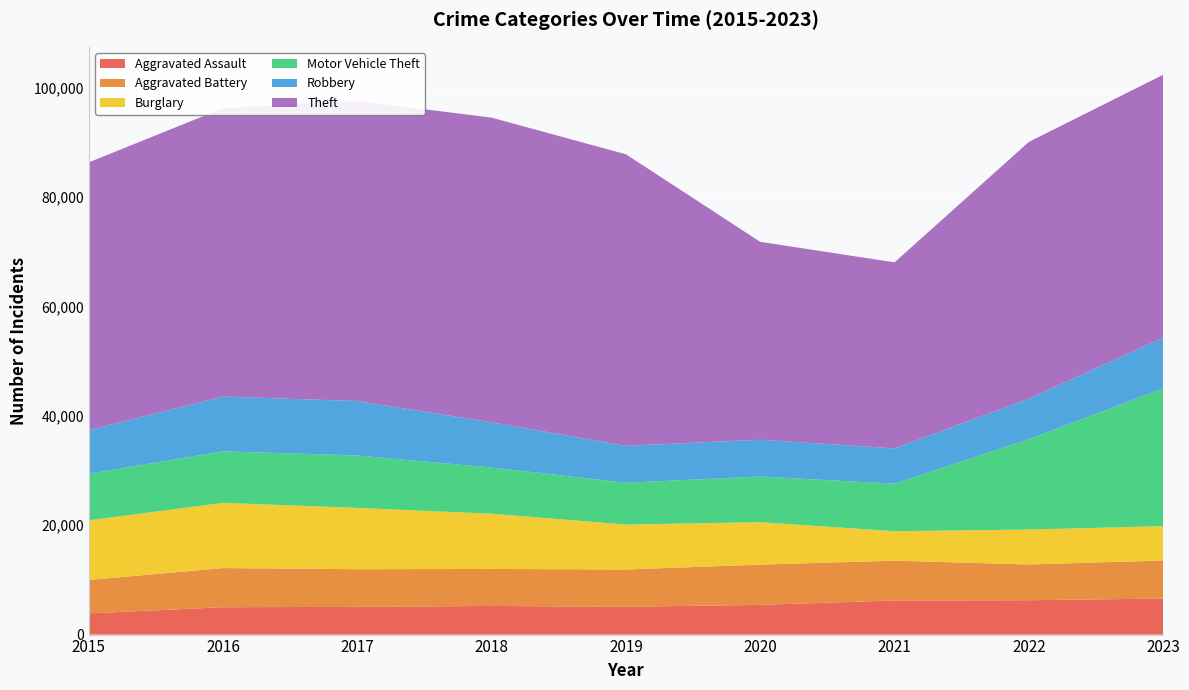

Reading left to right, transcribe all the data shown in this chart.

Aggravated Assault: 3877	5005	5064	5234	5081	5429	6234	6283	6583
Aggravated Battery: 6110	7156	6890	6768	6822	7364	7286	6533	6967
Burglary: 10906	11927	11205	10097	8210	7760	5378	6388	6273
Motor Vehicle Theft: 8509	9423	9589	8441	7658	8343	8684	16524	25188
Robbery: 7979	10002	9952	8263	6739	6722	6459	7405	9263
Theft: 48958	52733	54886	55709	53301	36186	34017	46934	48074